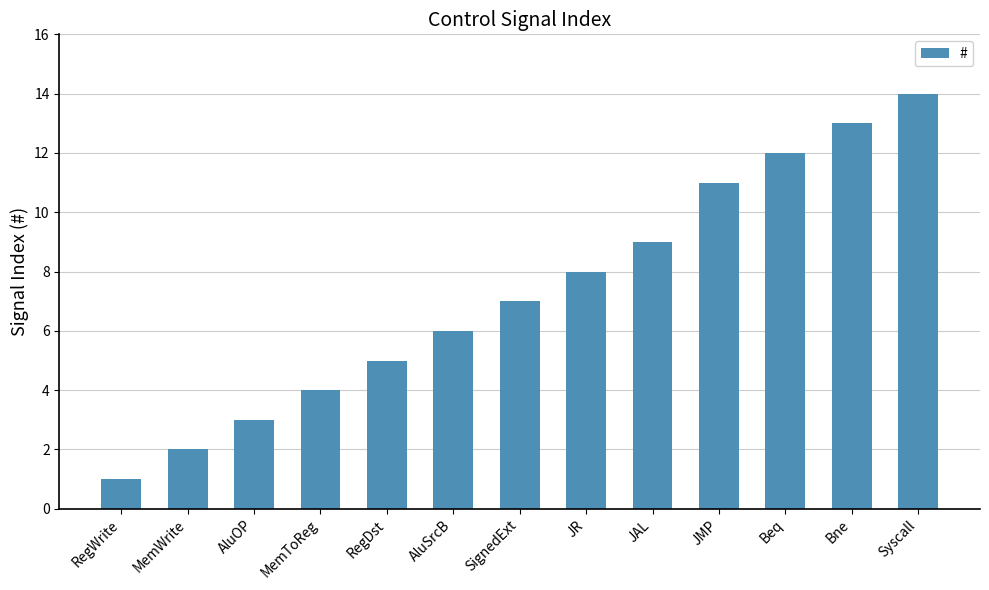

How many data points are less than 7?

6